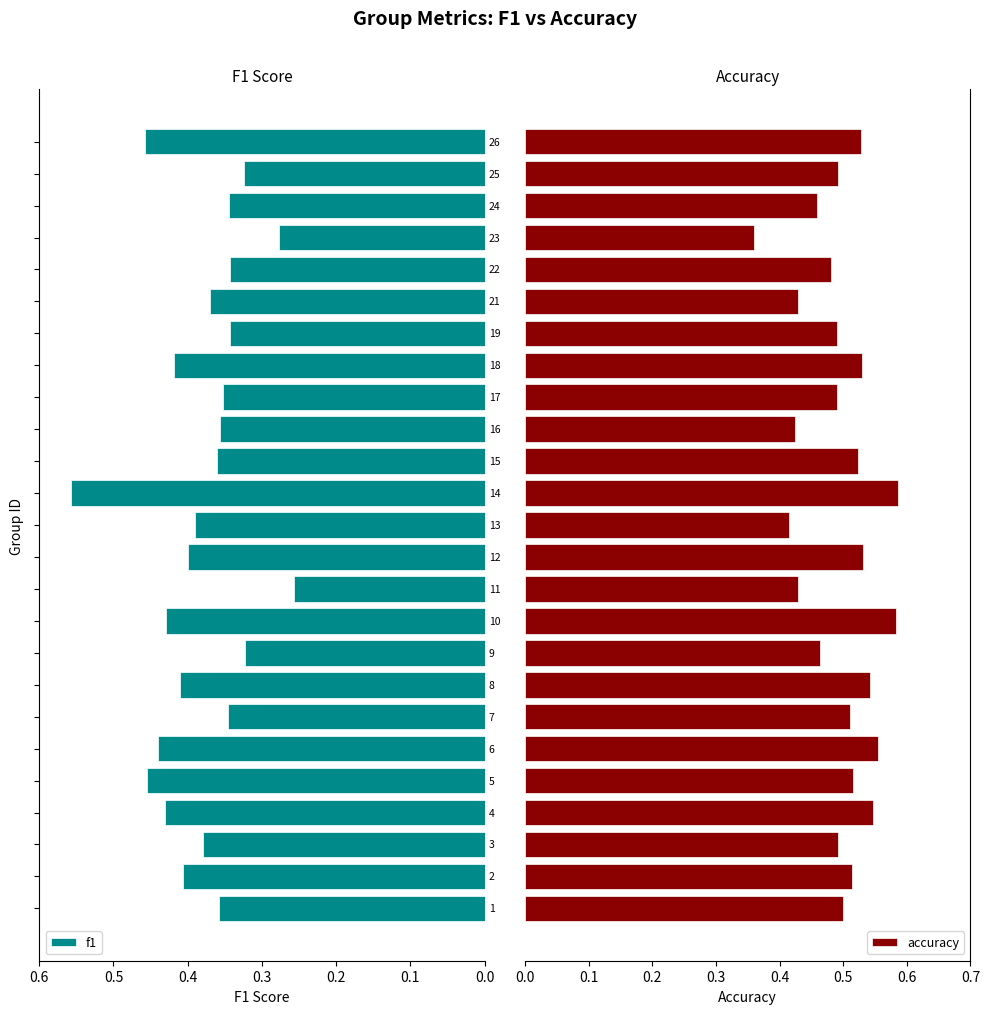

What is the minimum value shown in the chart?

0.3